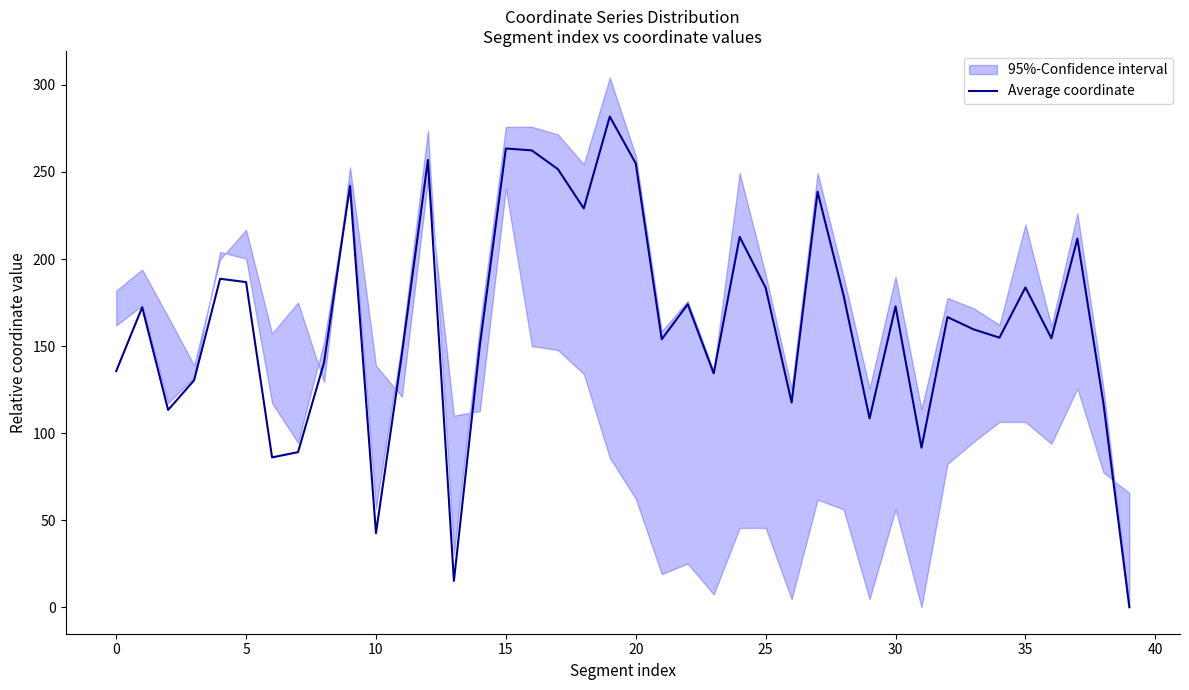

What is the change in value from 17 to 39?

-251.7